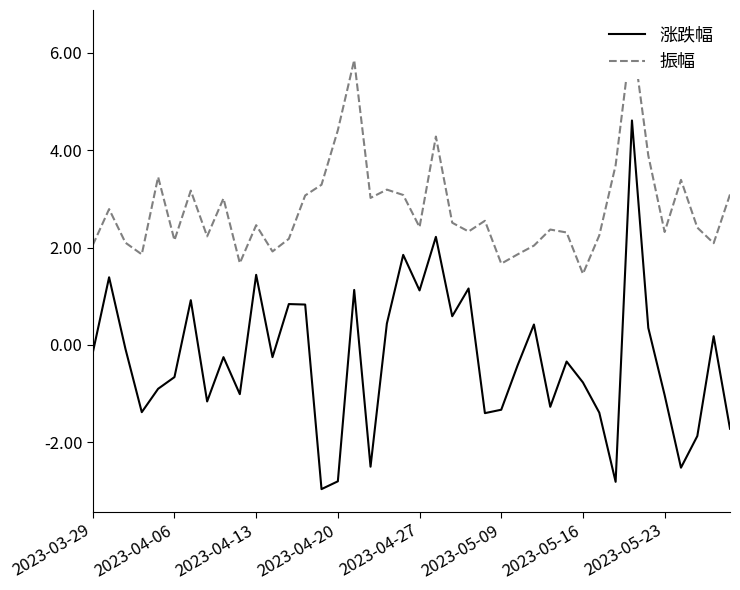

True or false: 振幅 and 涨跌幅 cross at least once.

False